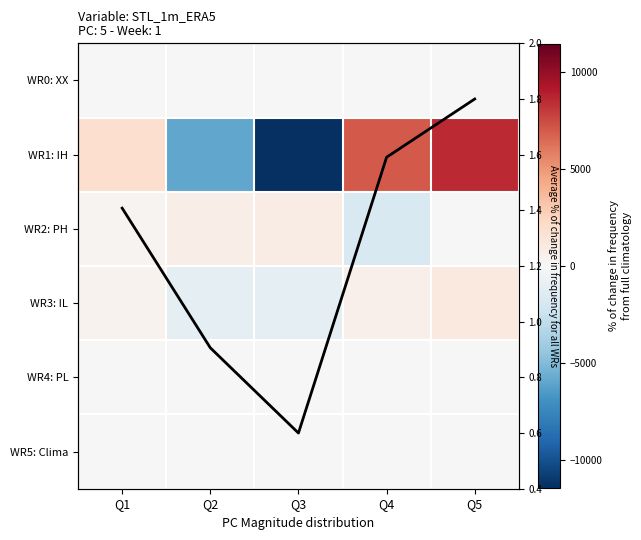

Between Q2 and Q4, which series saw the biggest shift?

WR1: IH